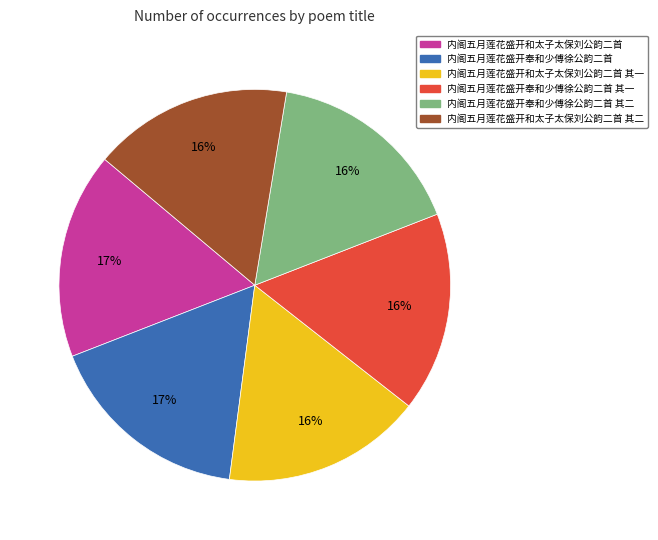

Is it true that 内阁五月莲花盛开和太子太保刘公韵二首 其二 is 16% of the pie?

True